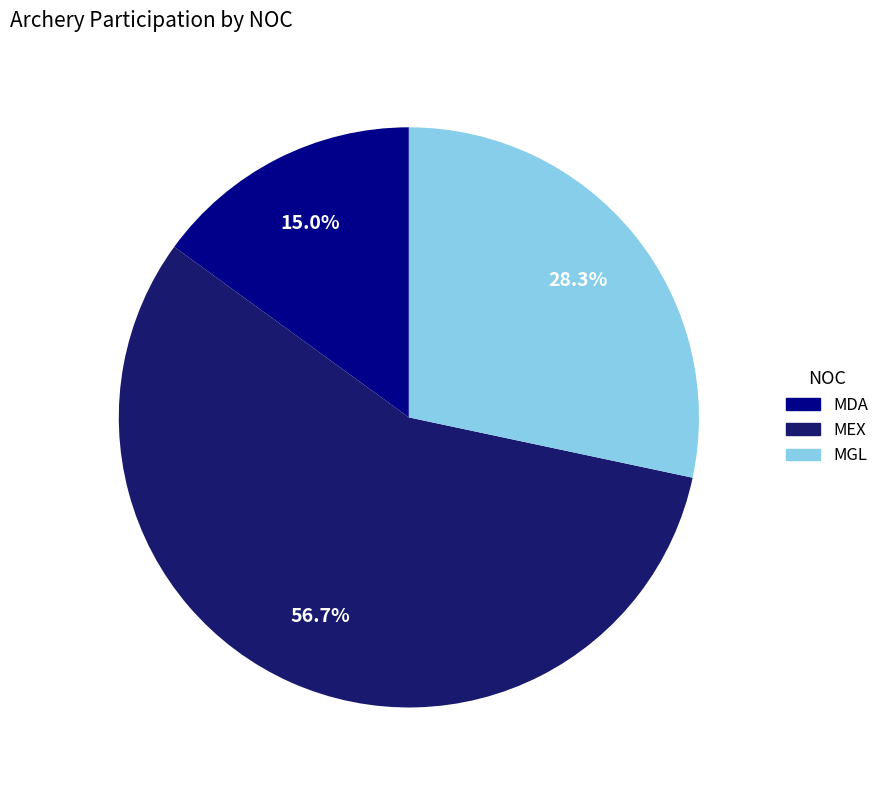

Does any single category account for the majority?

Yes